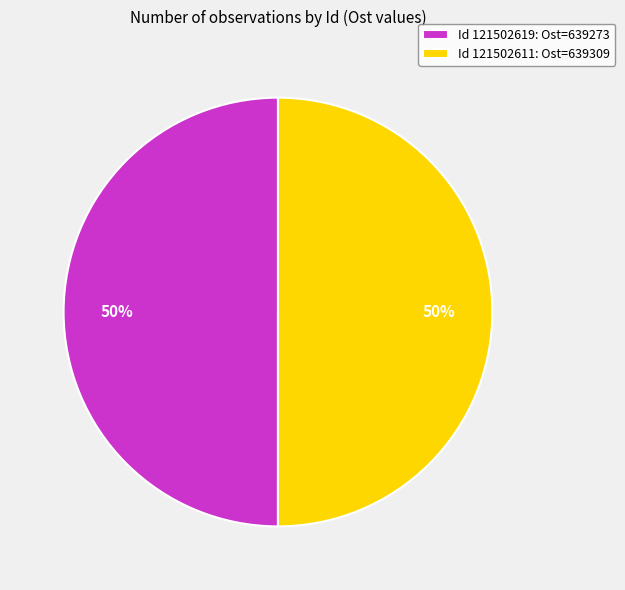

How many segments does this pie chart have?

2